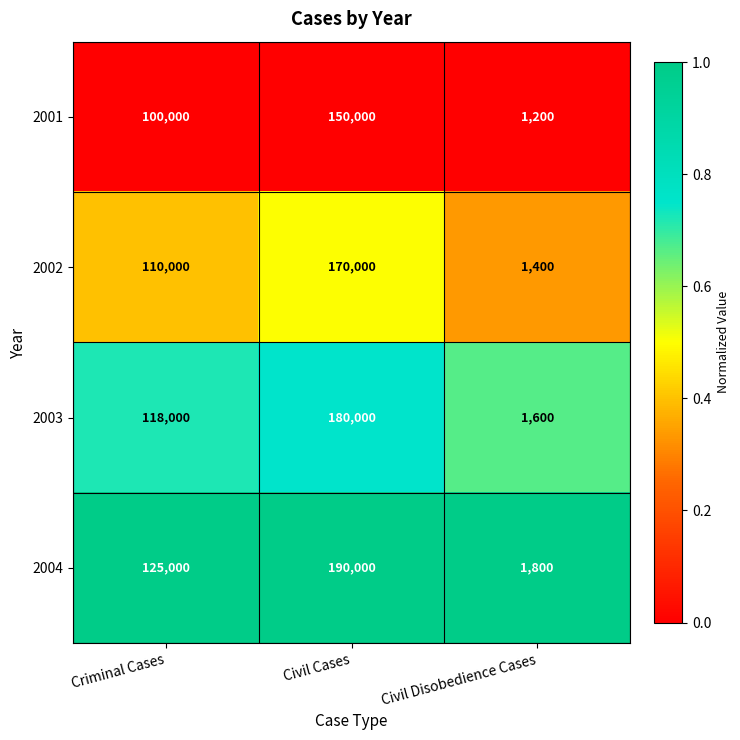

Reading left to right, what are all the values shown in this chart?

2001: 100000	150000	1200
2002: 110000	170000	1400
2003: 118000	180000	1600
2004: 125000	190000	1800